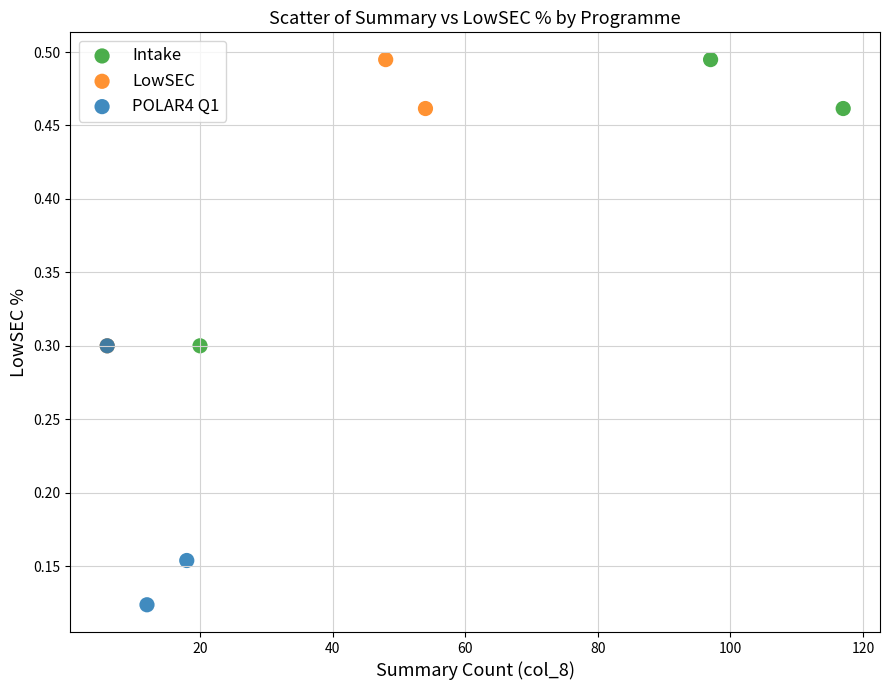

Which series contains the lowest Y value?

POLAR4 Q1